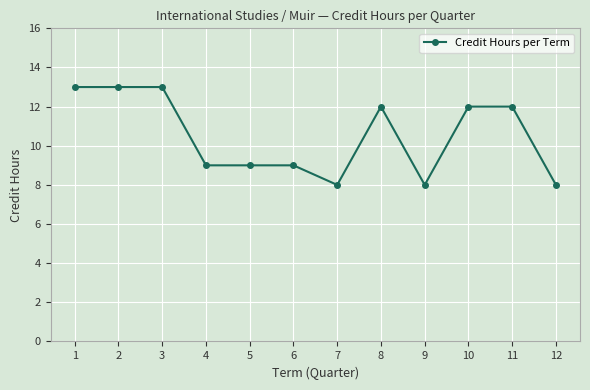

What is the greatest value displayed?

13